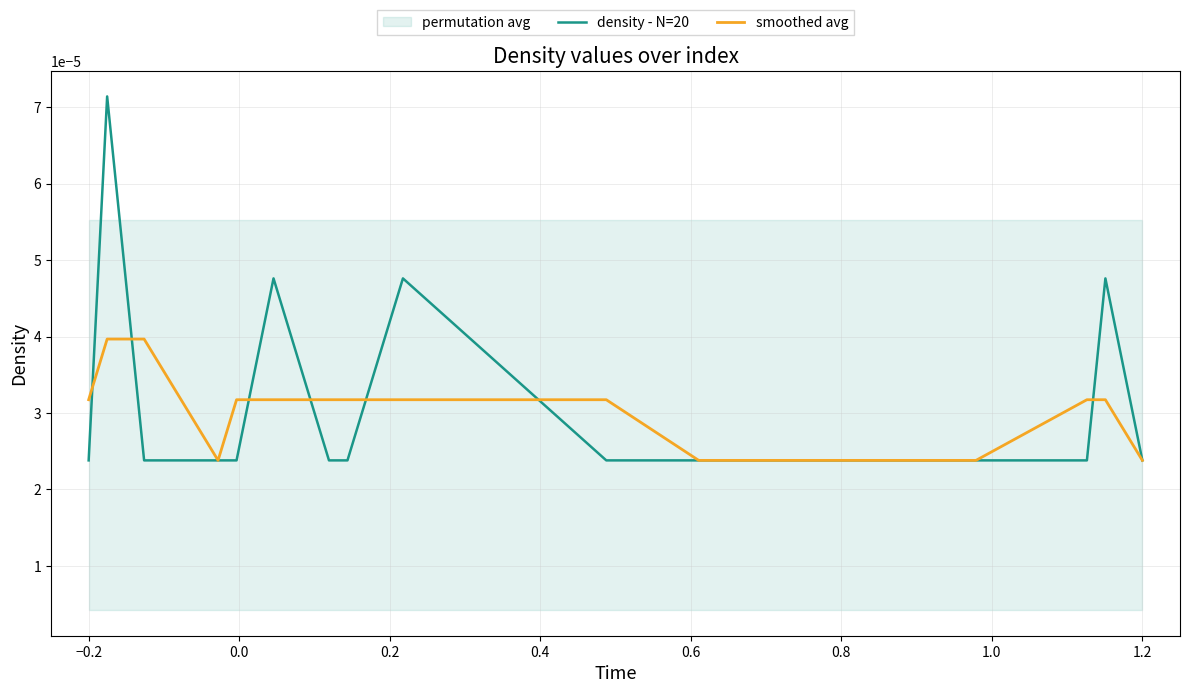

Which series has the largest total across all categories?

density - N=20